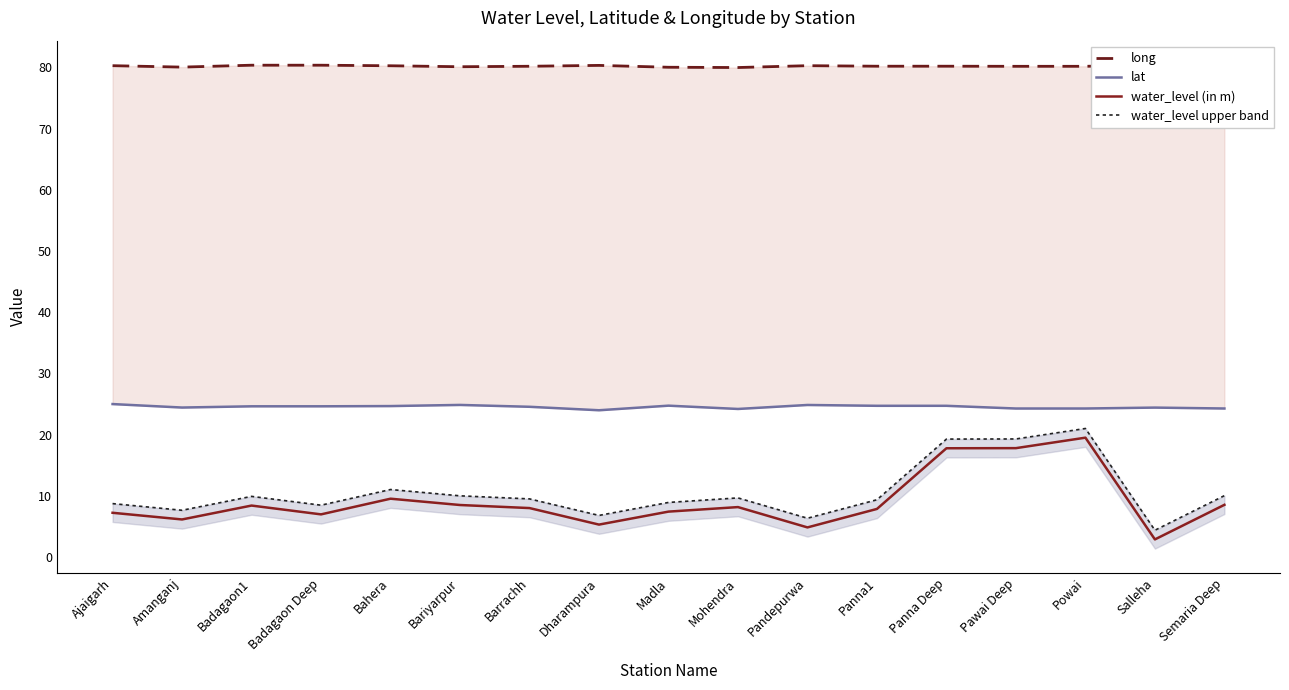

What is the label of the 6th point from the right?

Panna1